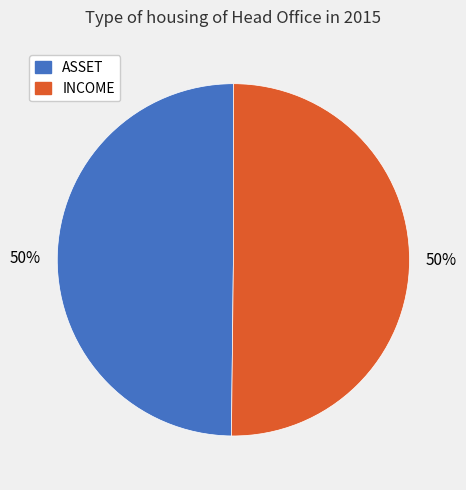

What percentage is the ASSET slice, to the nearest percent?

50%